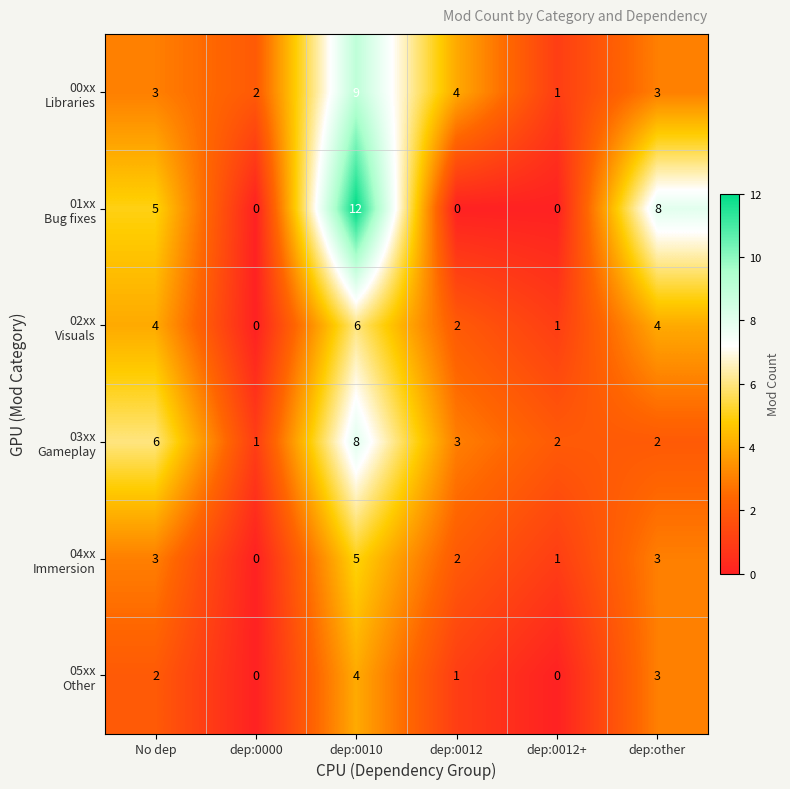

At which category is the sum across all series the highest?

dep:0010